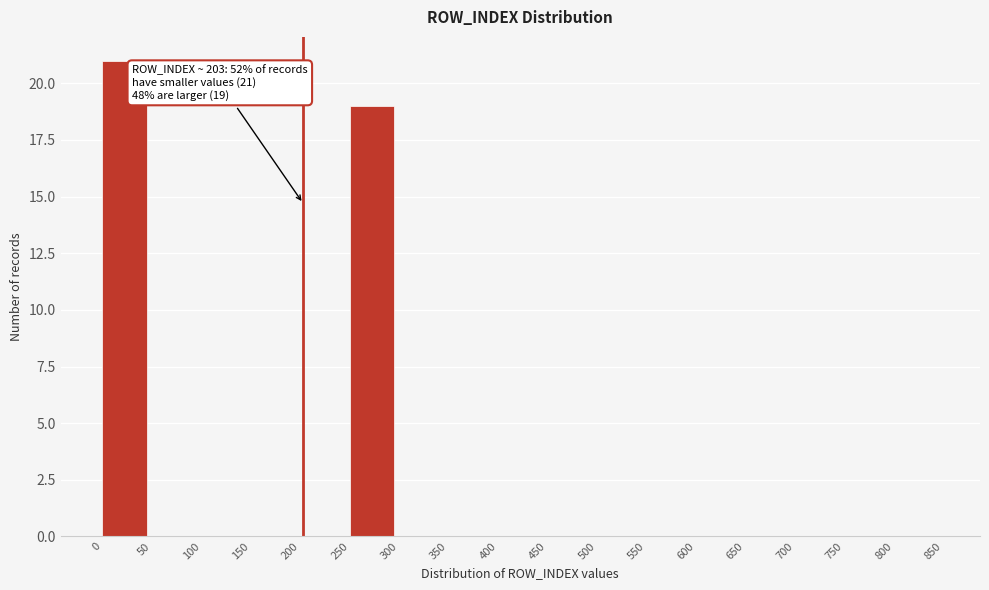

Over which range of the x-axis is the bar tallest?

0 to 50